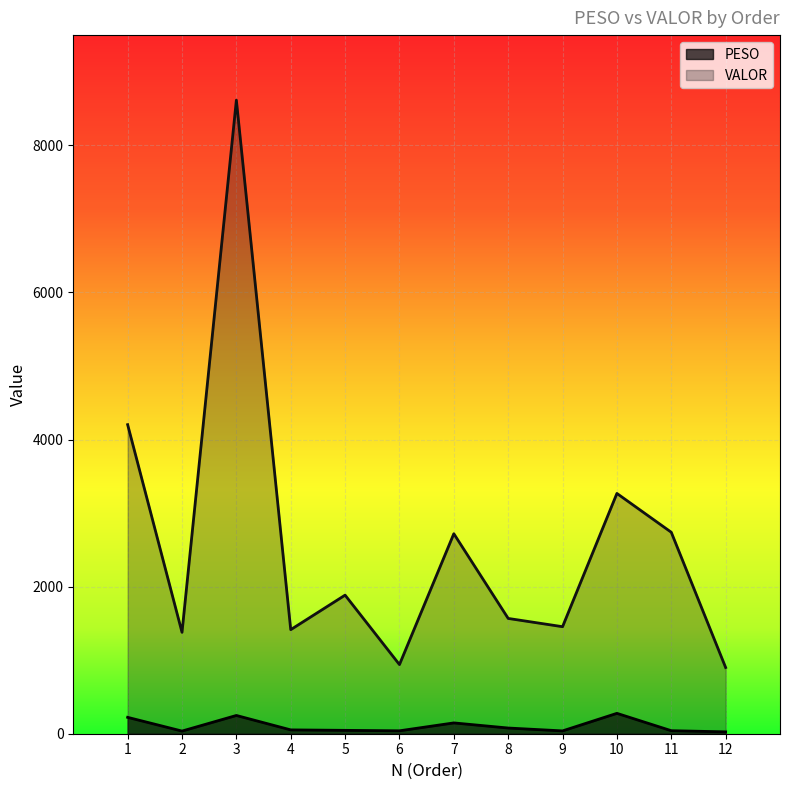

Which series has the widest spread of values?

VALOR